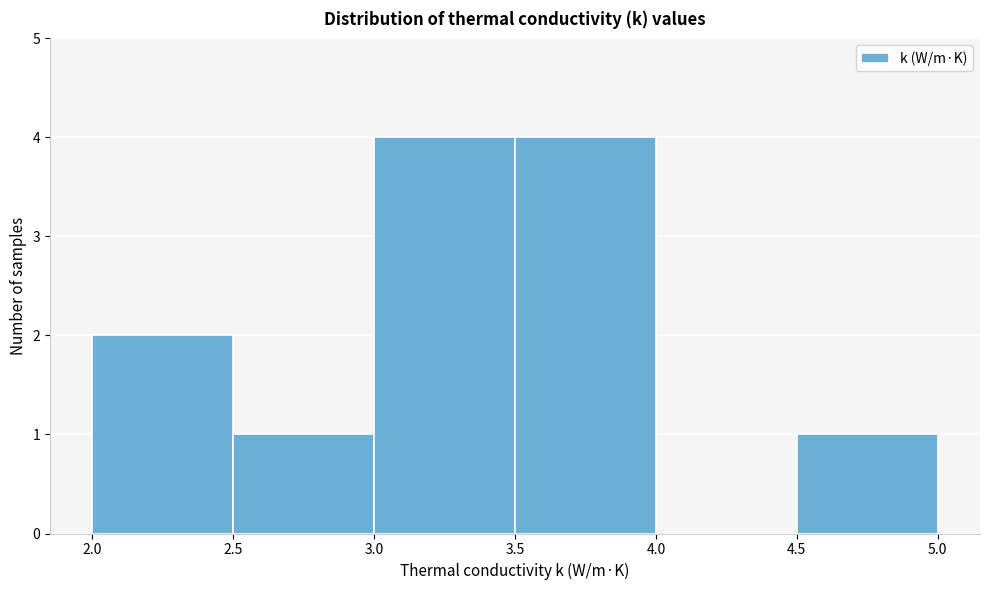

What is the height of the bar covering 2.5 to 3.0 on the x-axis? The values are not printed on the chart, so give them approximately, as read against the axis.

1